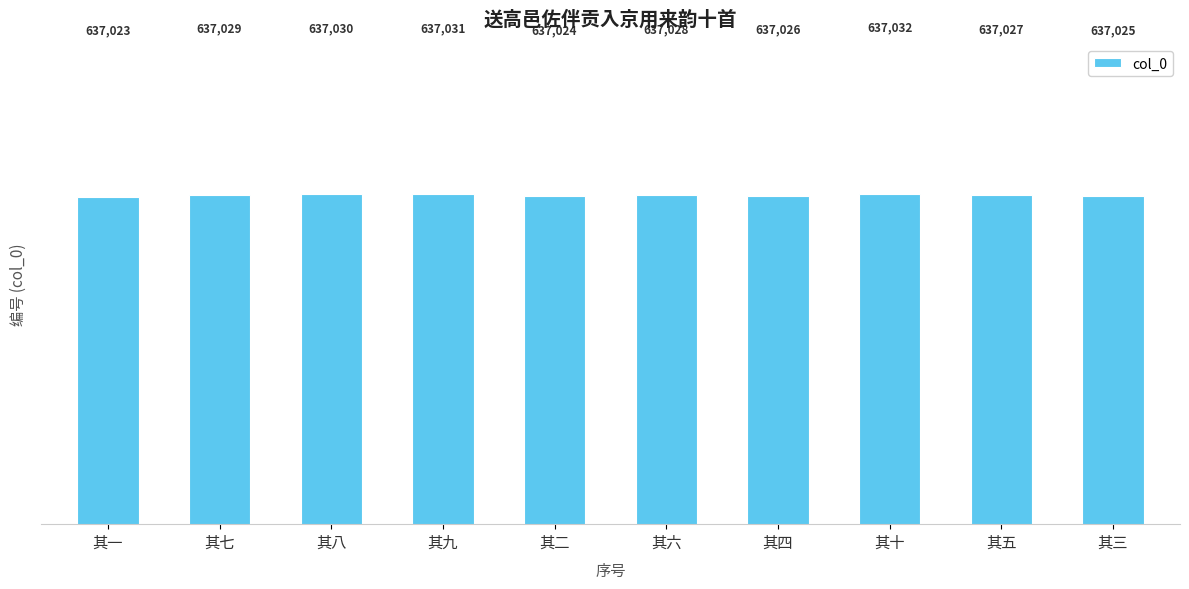

What is the sum of all values?

6370275